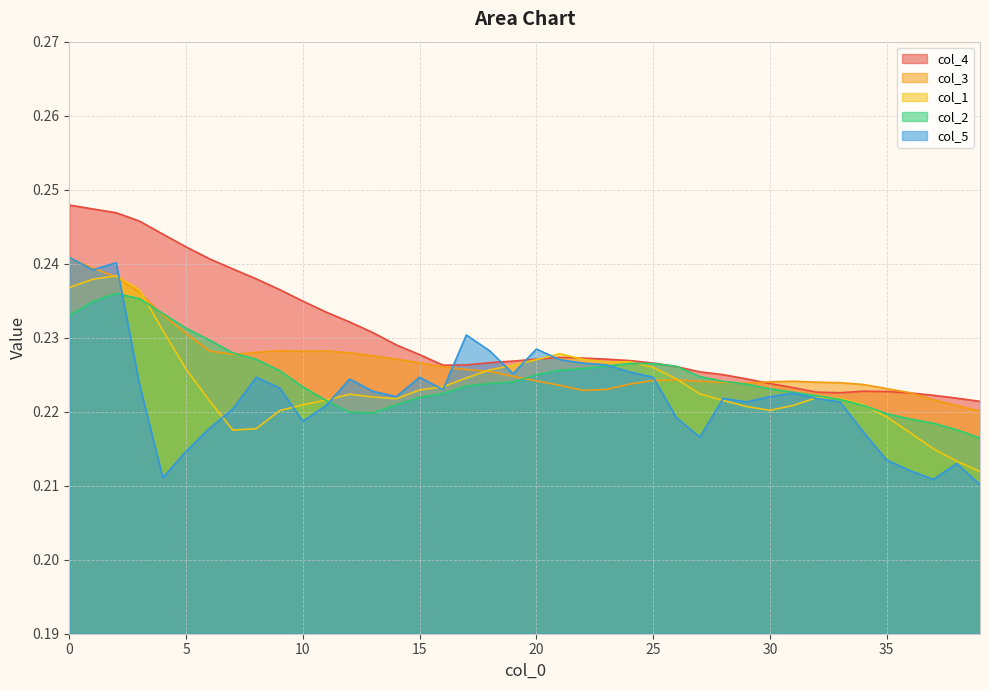

Reading right to left, what are all the values shown in this chart?

col_1: 0.2	0.2	0.2	0.2	0.2	0.2	0.2	0.2	0.2	0.2	0.2	0.2	0.2	0.2	0.2	0.2	0.2	0.2	0.2	0.2	0.2	0.2	0.2	0.2	0.2	0.2	0.2	0.2	0.2	0.2	0.2	0.2	0.2	0.2	0.2	0.2	0.2	0.2	0.2	0.2
col_2: 0.2	0.2	0.2	0.2	0.2	0.2	0.2	0.2	0.2	0.2	0.2	0.2	0.2	0.2	0.2	0.2	0.2	0.2	0.2	0.2	0.2	0.2	0.2	0.2	0.2	0.2	0.2	0.2	0.2	0.2	0.2	0.2	0.2	0.2	0.2	0.2	0.2	0.2	0.2	0.2
col_3: 0.2	0.2	0.2	0.2	0.2	0.2	0.2	0.2	0.2	0.2	0.2	0.2	0.2	0.2	0.2	0.2	0.2	0.2	0.2	0.2	0.2	0.2	0.2	0.2	0.2	0.2	0.2	0.2	0.2	0.2	0.2	0.2	0.2	0.2	0.2	0.2	0.2	0.2	0.2	0.2
col_4: 0.2	0.2	0.2	0.2	0.2	0.2	0.2	0.2	0.2	0.2	0.2	0.2	0.2	0.2	0.2	0.2	0.2	0.2	0.2	0.2	0.2	0.2	0.2	0.2	0.2	0.2	0.2	0.2	0.2	0.2	0.2	0.2	0.2	0.2	0.2	0.2	0.2	0.2	0.2	0.2
col_5: 0.2	0.2	0.2	0.2	0.2	0.2	0.2	0.2	0.2	0.2	0.2	0.2	0.2	0.2	0.2	0.2	0.2	0.2	0.2	0.2	0.2	0.2	0.2	0.2	0.2	0.2	0.2	0.2	0.2	0.2	0.2	0.2	0.2	0.2	0.2	0.2	0.2	0.2	0.2	0.2